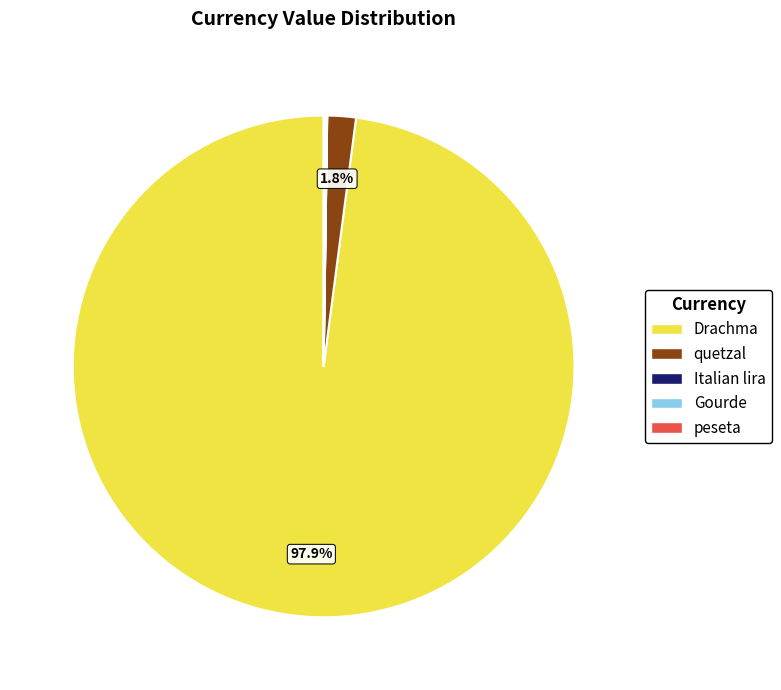

True or false: quetzal accounts for 8% of the total.

False